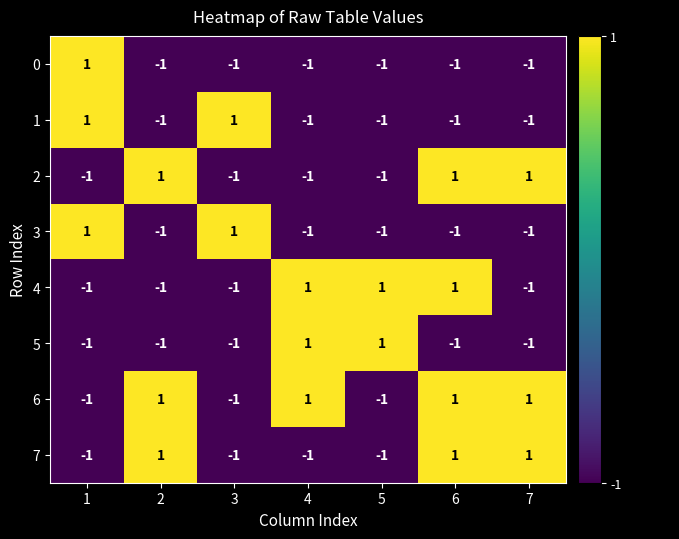

At how many categories does at least one series exceed 0?

7